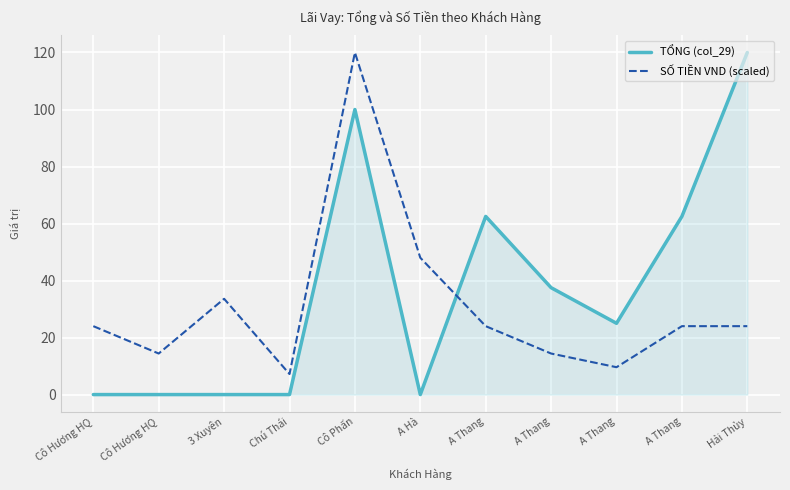

List the labels in order of SỐ TIỀN VND (scaled) value, smallest first.

Chú Thái, A Thang, Cô Hương HQ, A Thang, Cô Hương HQ, A Thang, A Thang, Hải Thủy, 3 Xuyên, A Hà, Cô Phấn